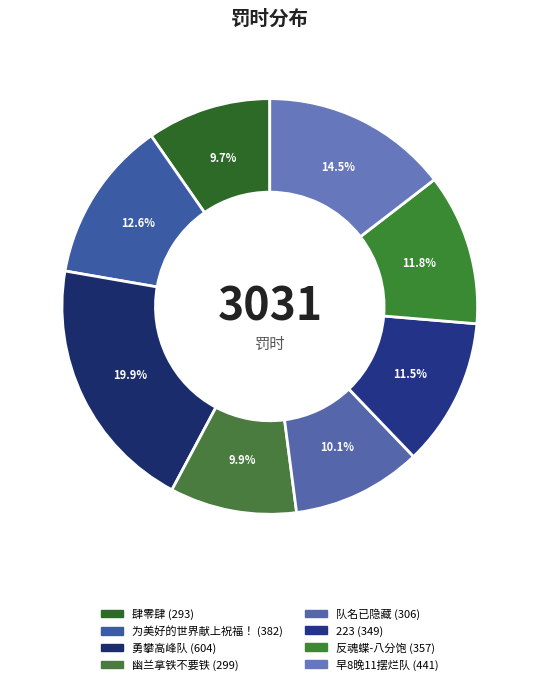

Does any single category account for the majority?

No